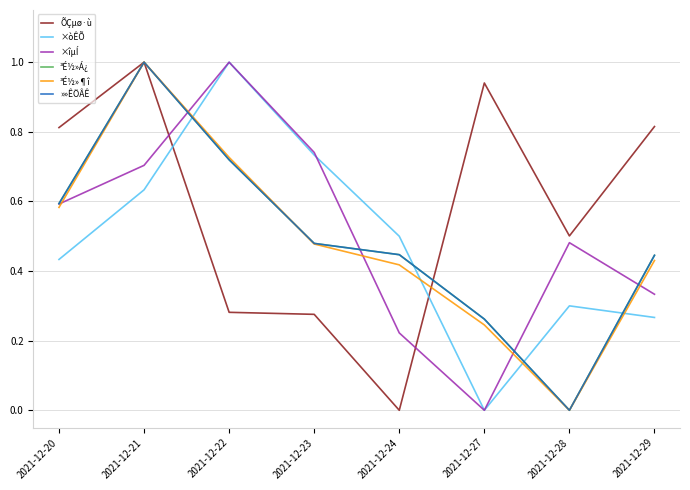

Does the chart display data point markers on the line(s)?

No